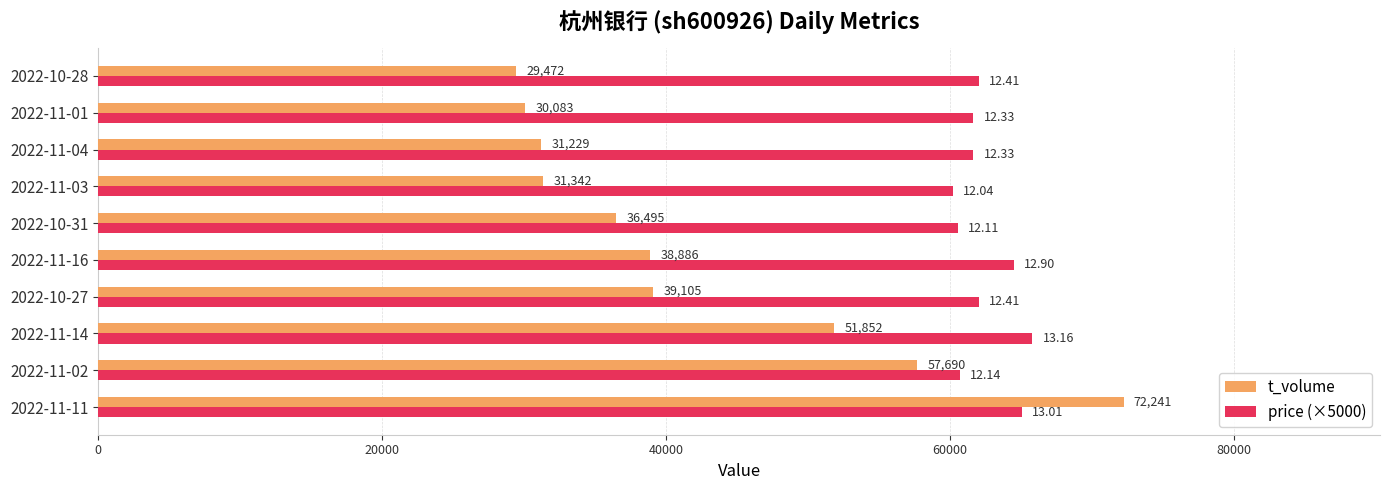

List the series in order of their overall mean, highest first.

price (×5000), t_volume